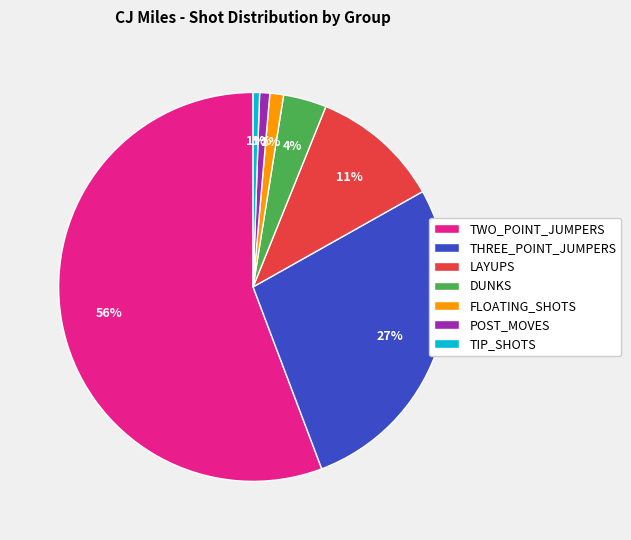

Do POST_MOVES and THREE_POINT_JUMPERS together represent more than half of the pie?

No